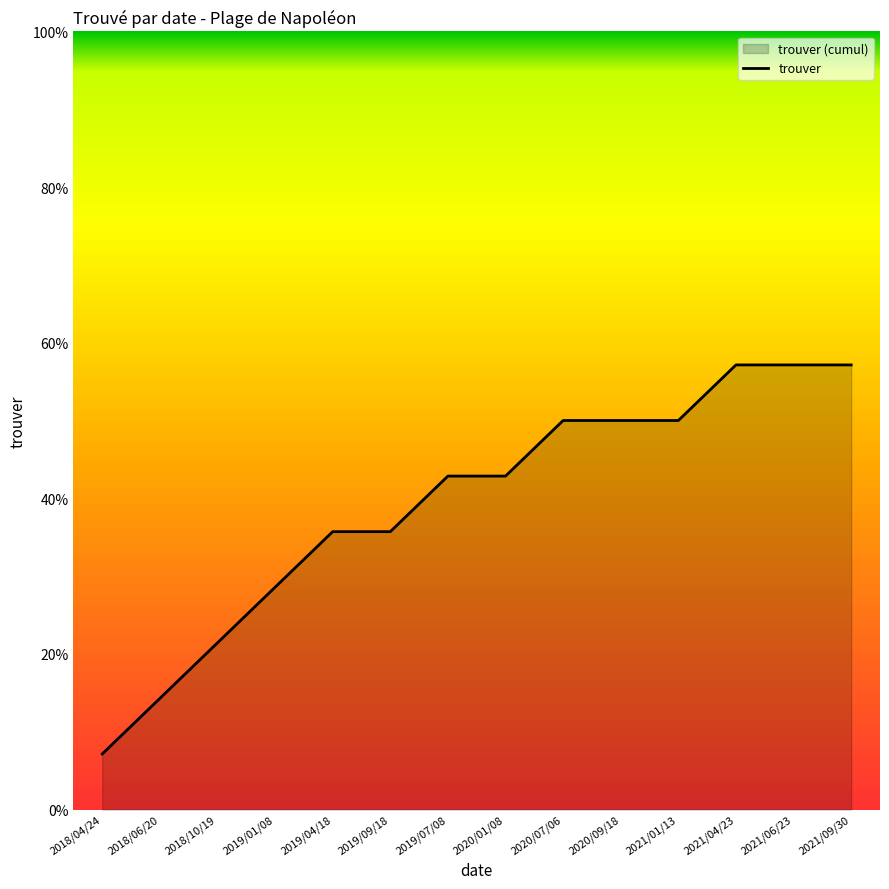

Count the number of categories in the chart.

14